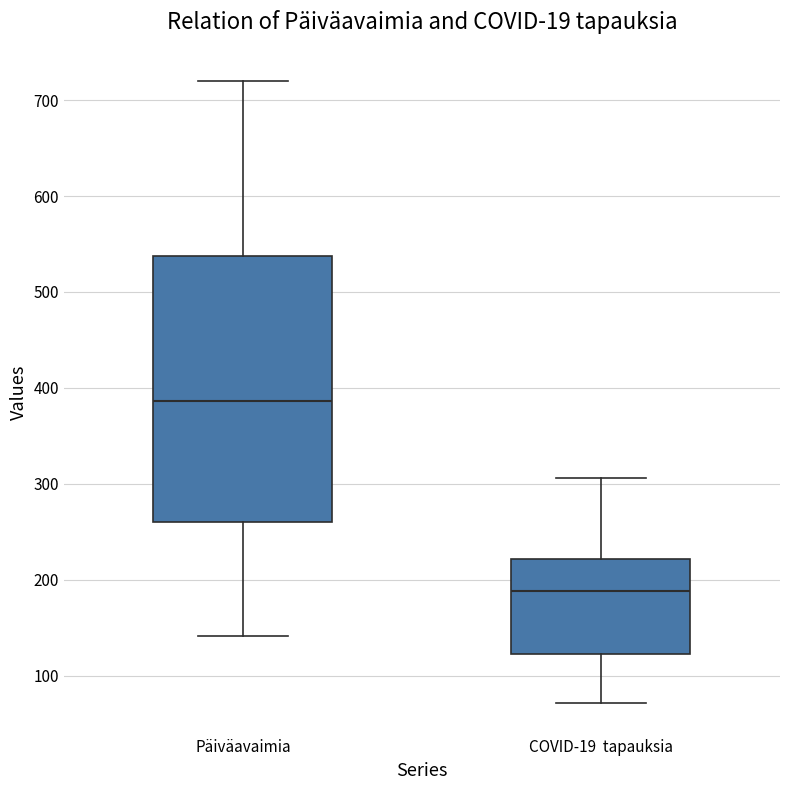

Which box has the highest median line?

Päiväavaimia